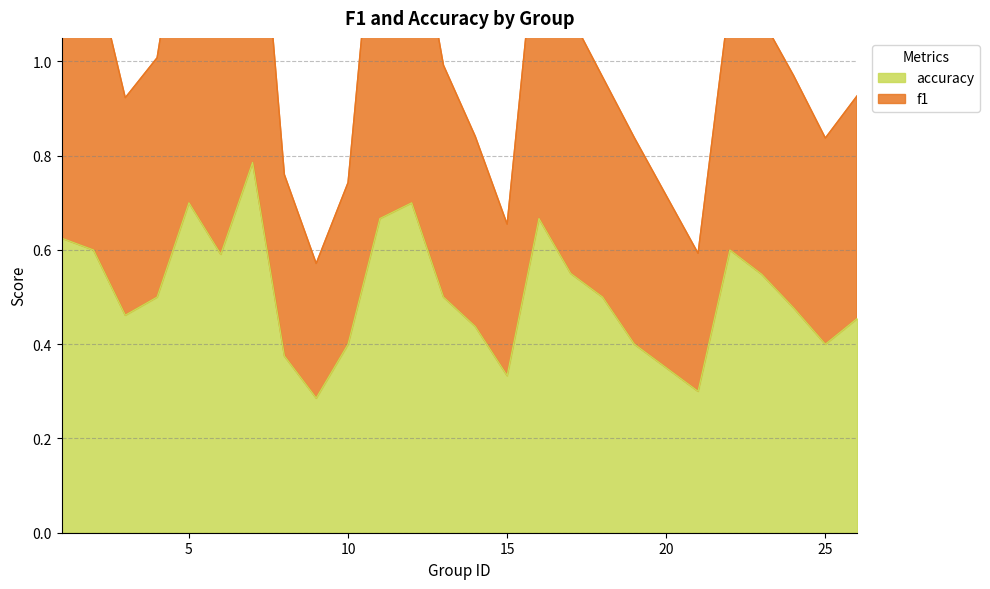

At which category is the sum across all series the highest?

7